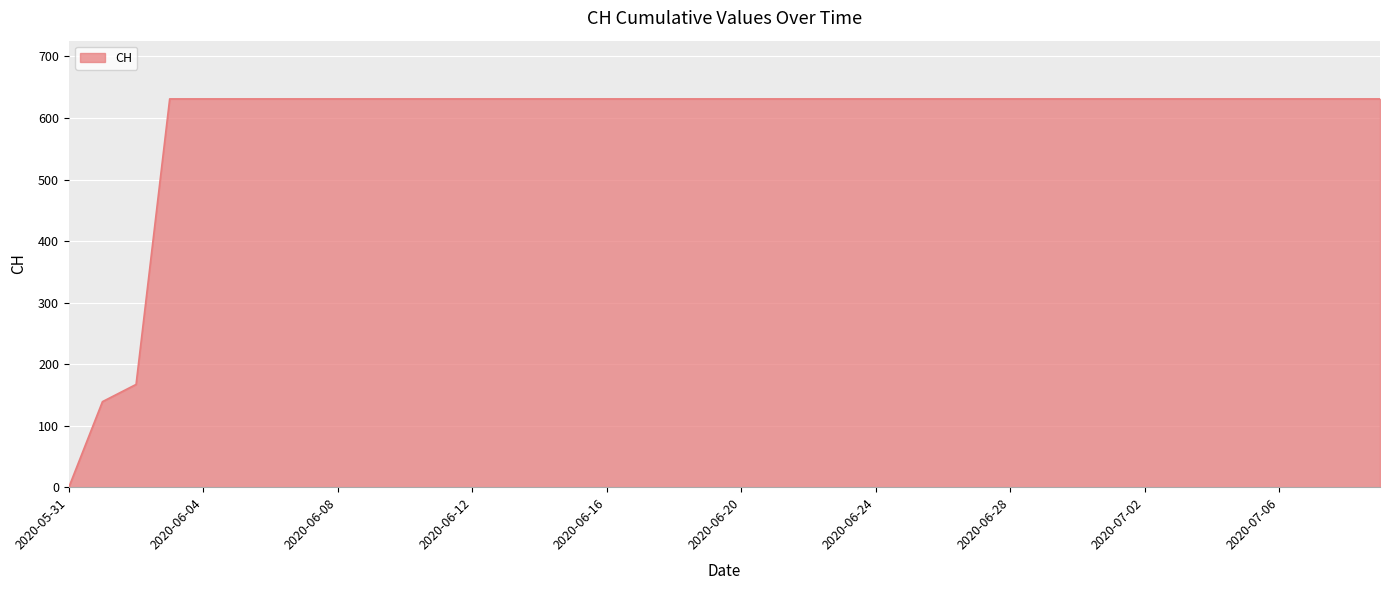

Does the chart display data point markers on the line(s)?

No